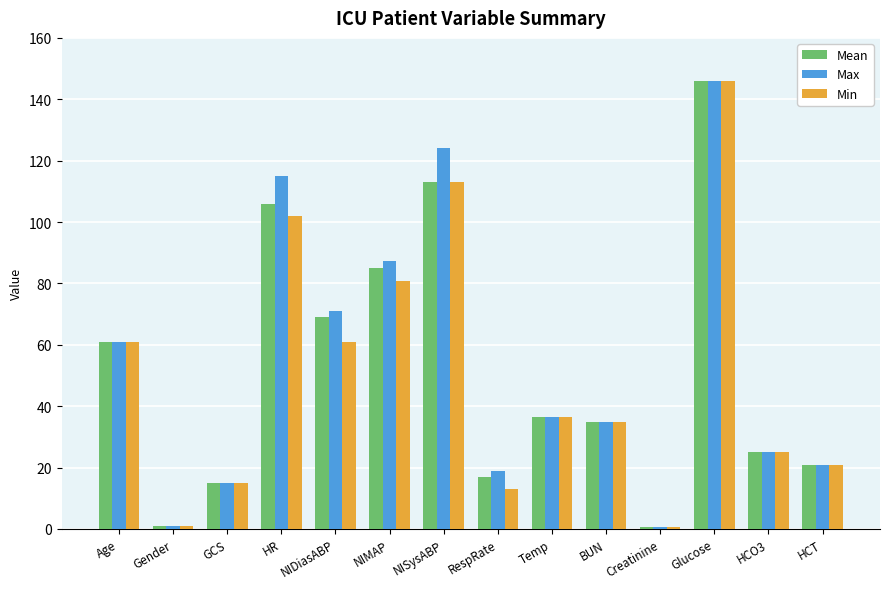

What is the label of the 2nd bar from the right?

HCO3